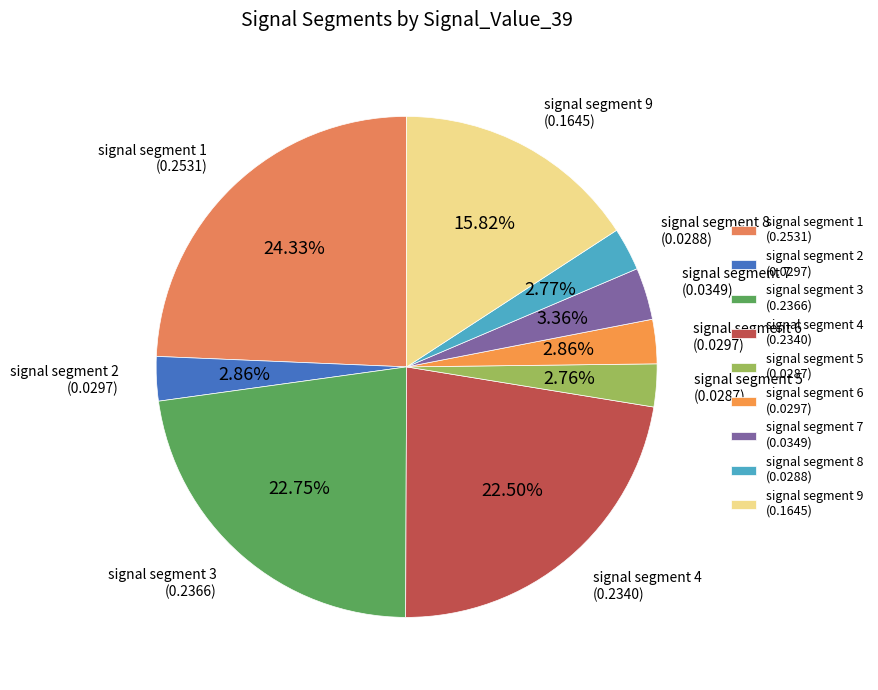

Which slice is the largest?

signal segment 1